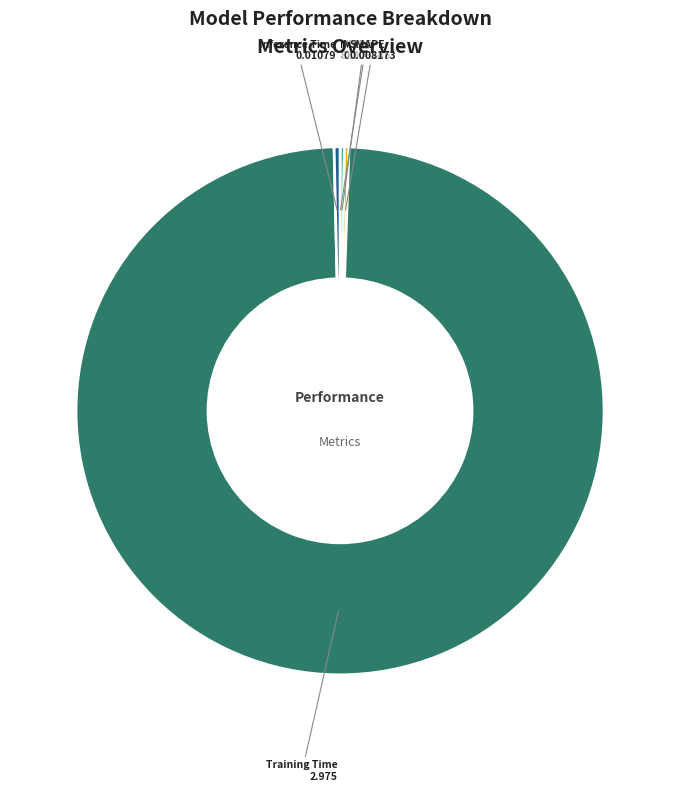

Does any single category account for the majority?

Yes